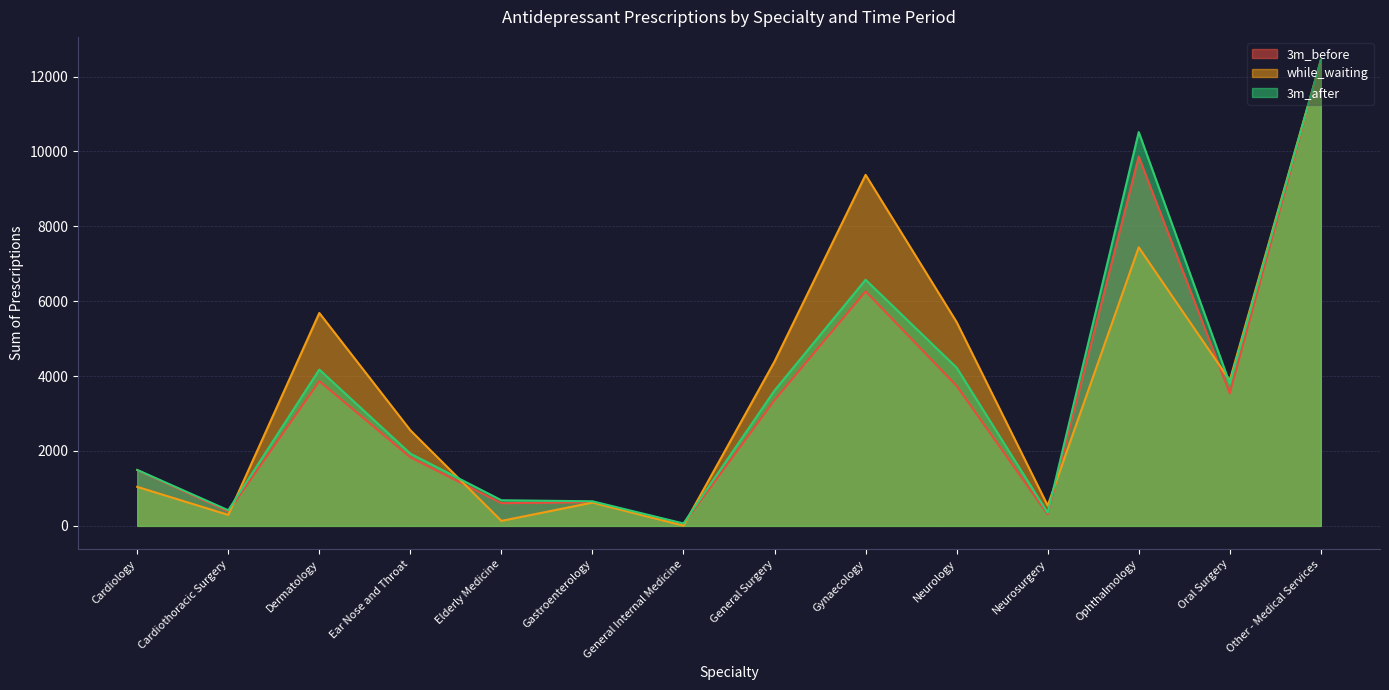

How many lines are shown in the chart?

3